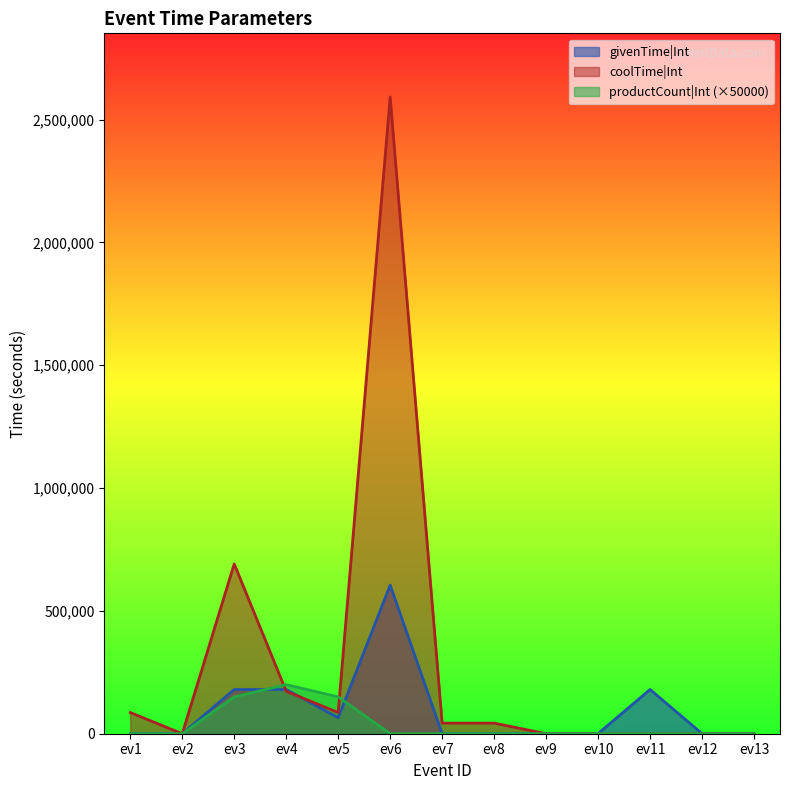

What is the sum of the productCount values at ev13 and ev5?

150000